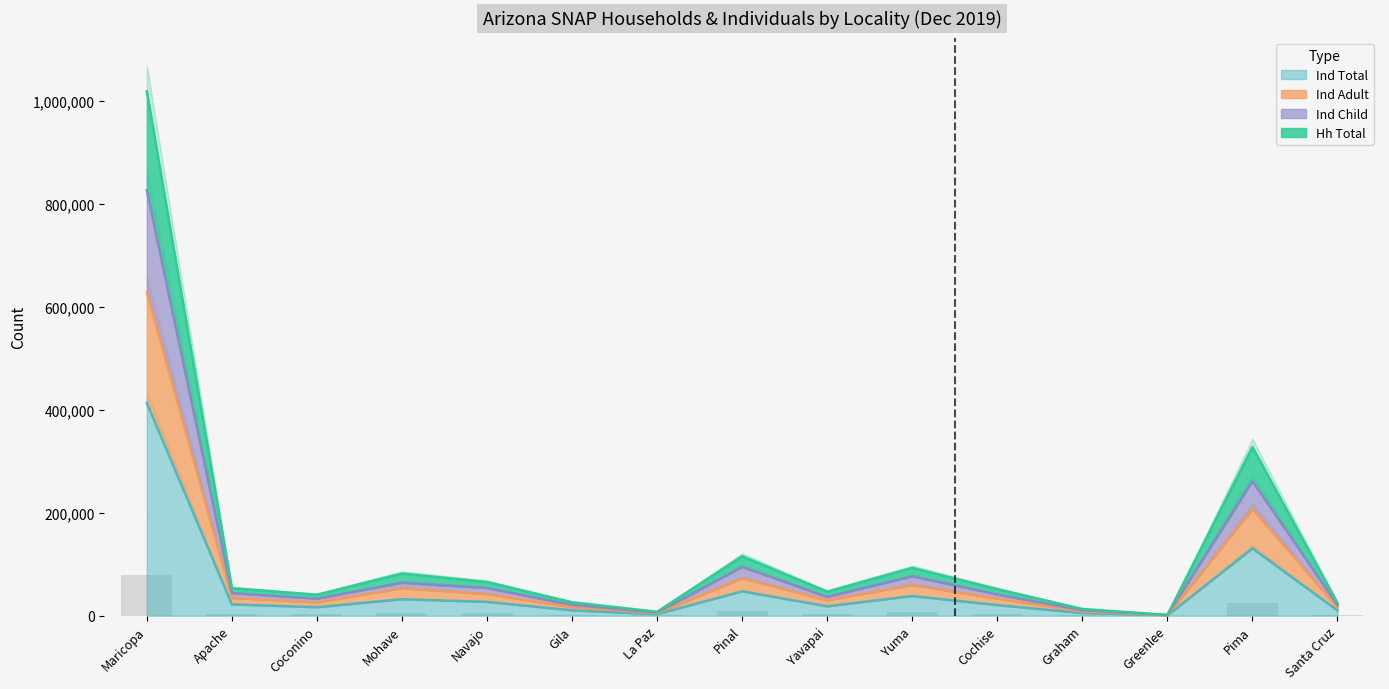

Does the chart contain stacked bars?

No